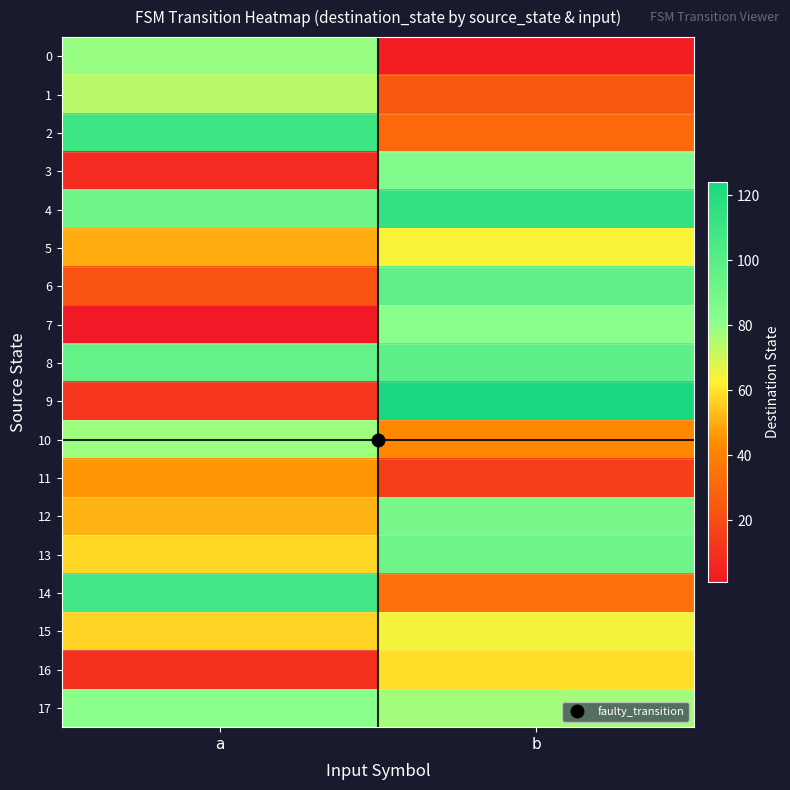

Which label corresponds to the largest value in the chart?

b